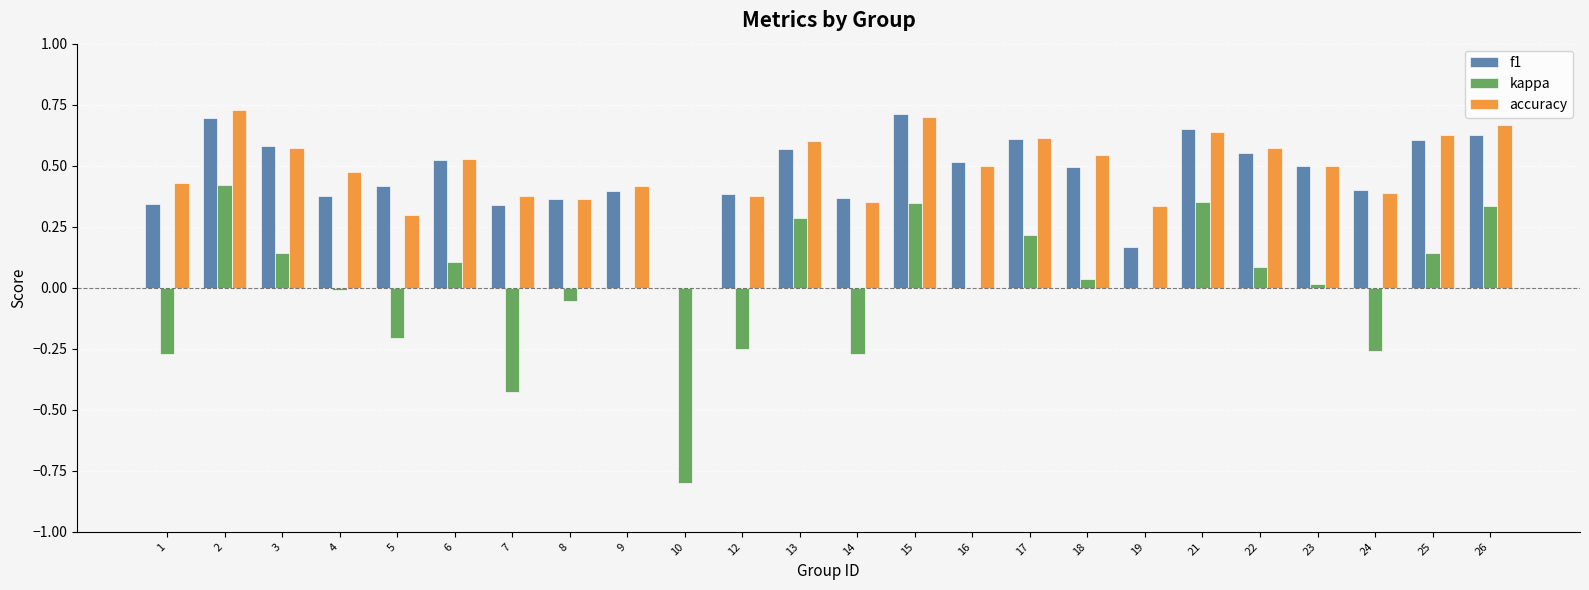

What is the sum of the accuracy values at 15 and 16?

1.2